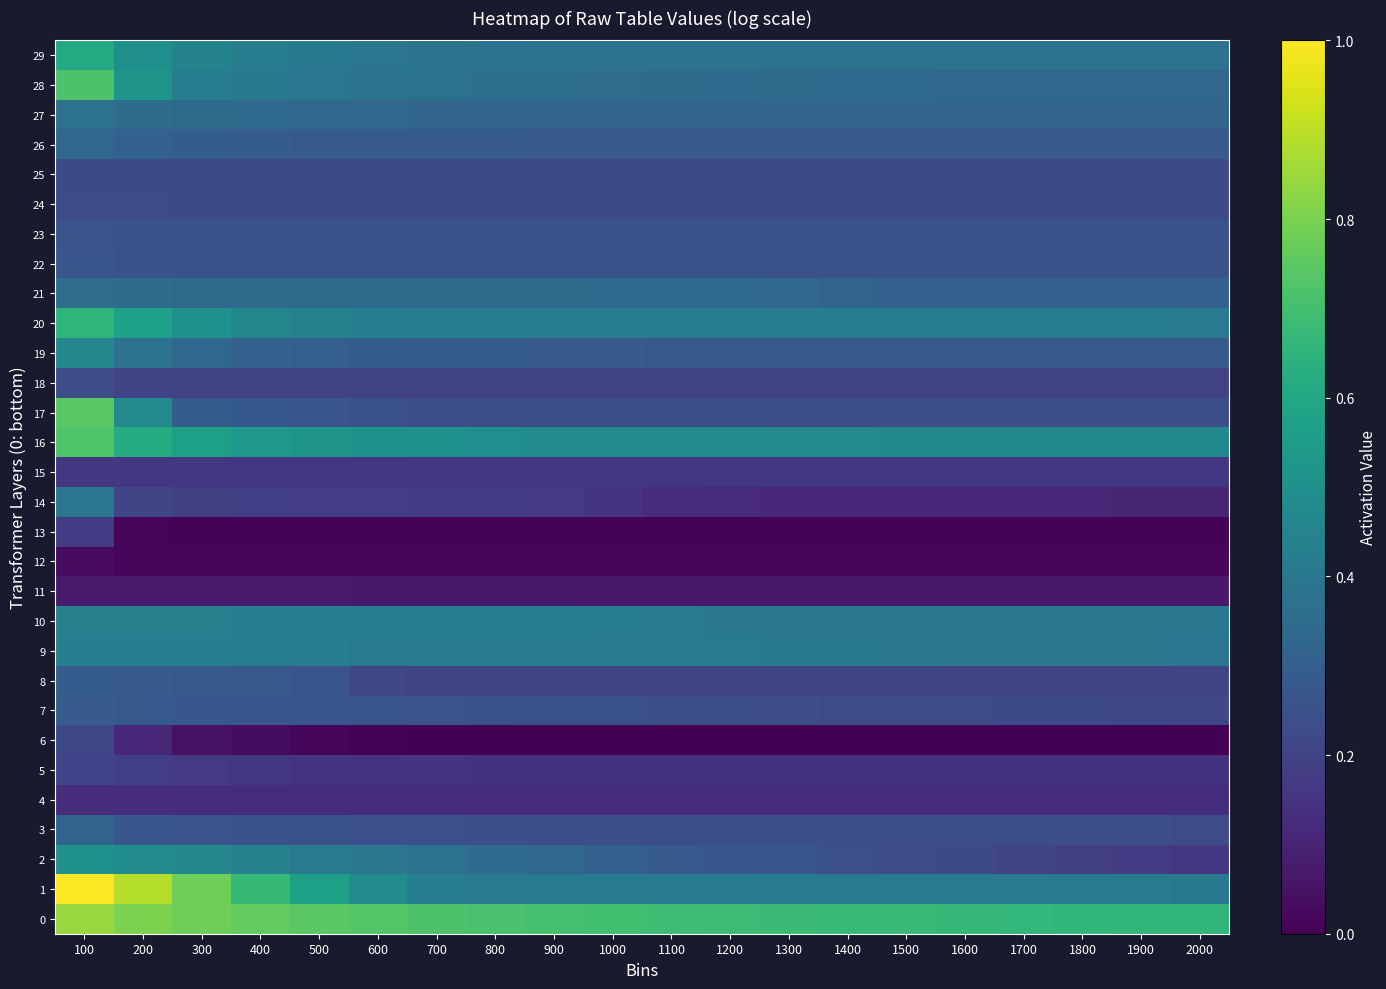

What is the difference between the highest and lowest values at 500?

0.7